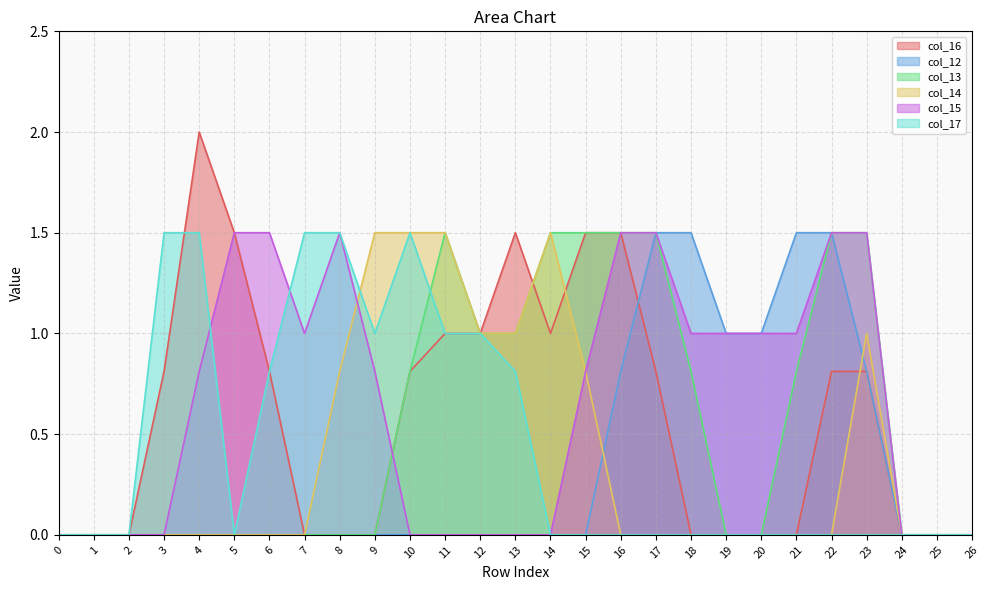

True or false: col_14 has more than 1 points higher than both neighbors.

True